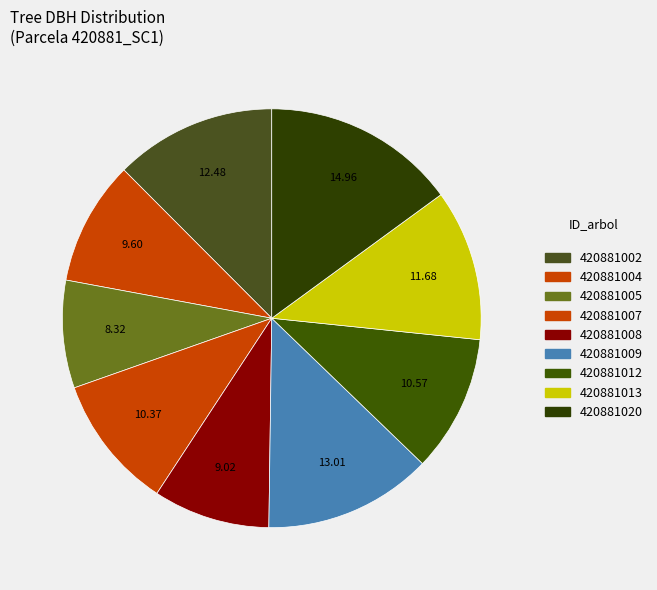

Which slice is the largest?

420881020